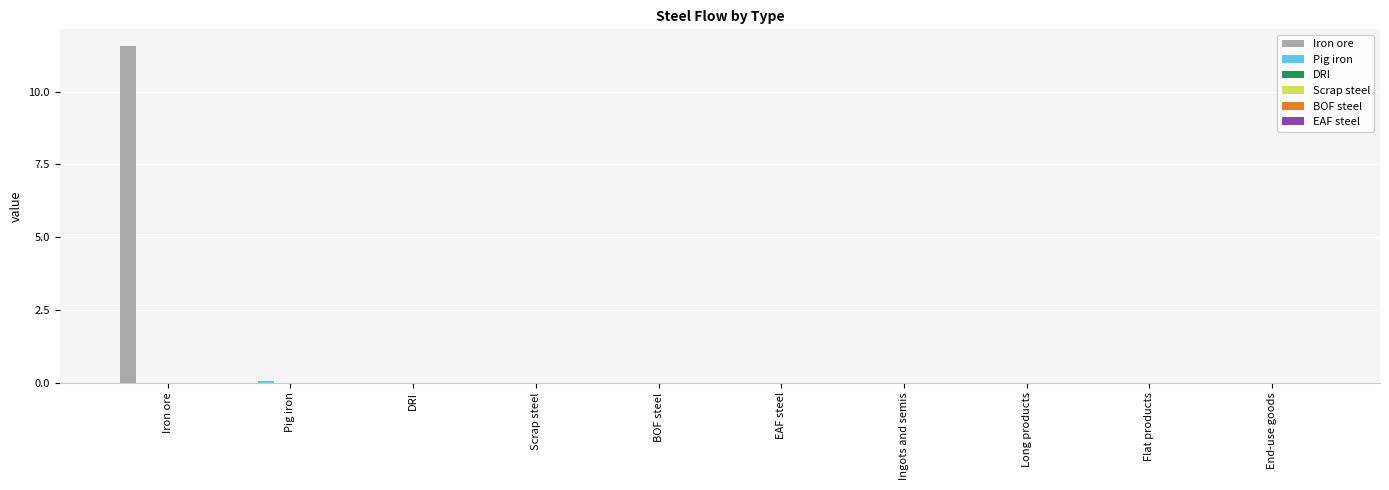

Which series has the largest total across all categories?

Iron ore